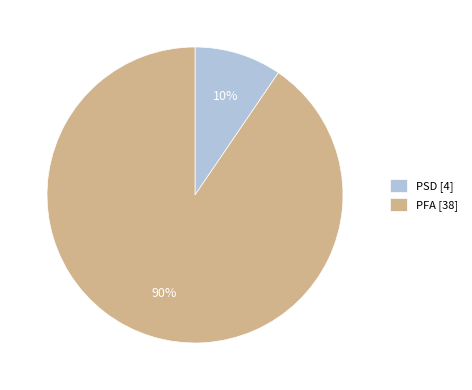

Does any single category account for the majority?

Yes